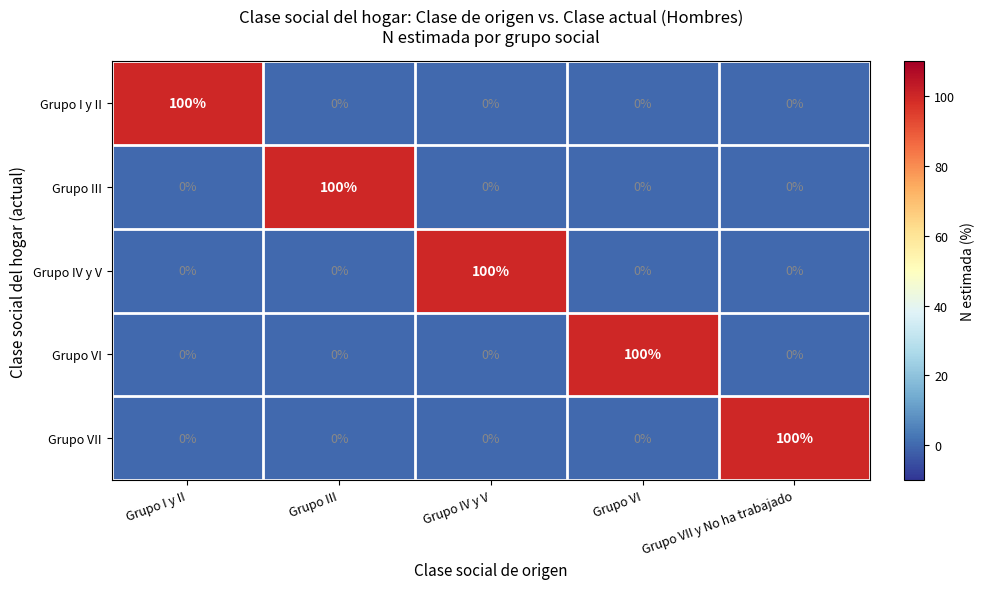

What is the average value of the Grupo I y II series?

20